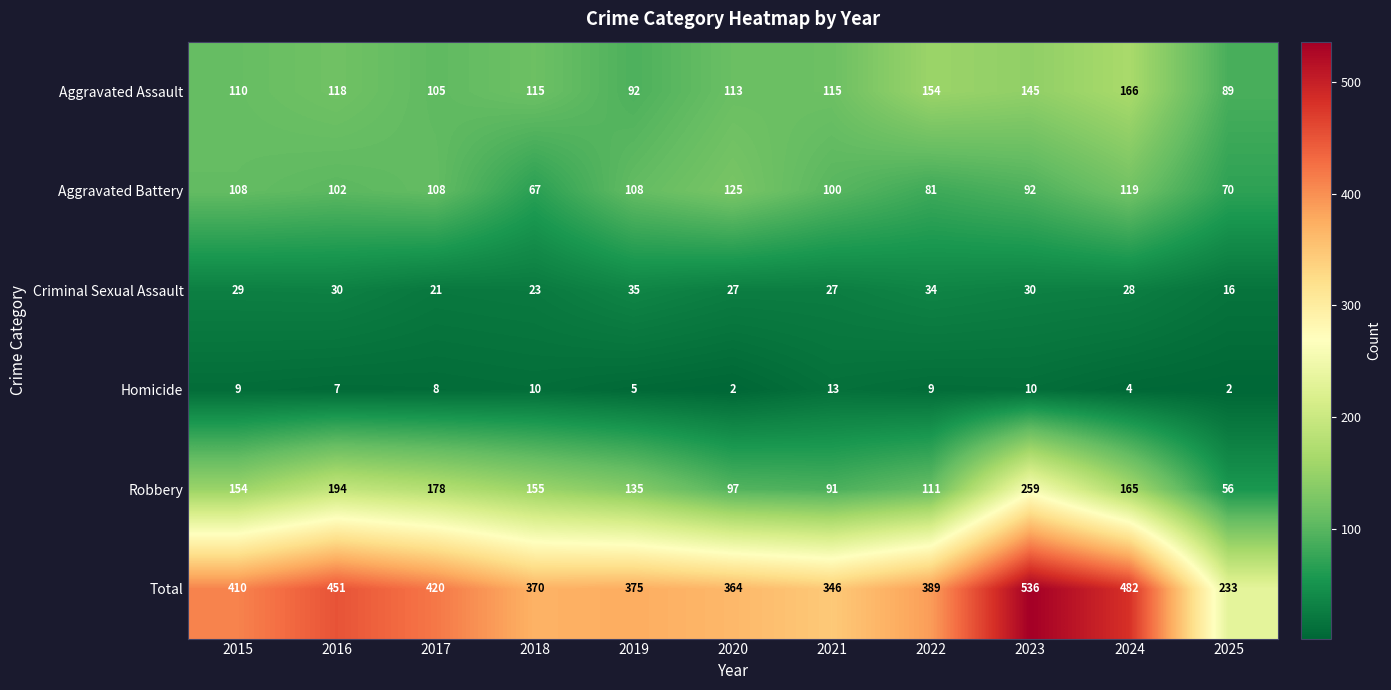

Rank the series at 2023 from highest to lowest value.

Total, Robbery, Aggravated Assault, Aggravated Battery, Criminal Sexual Assault, Homicide